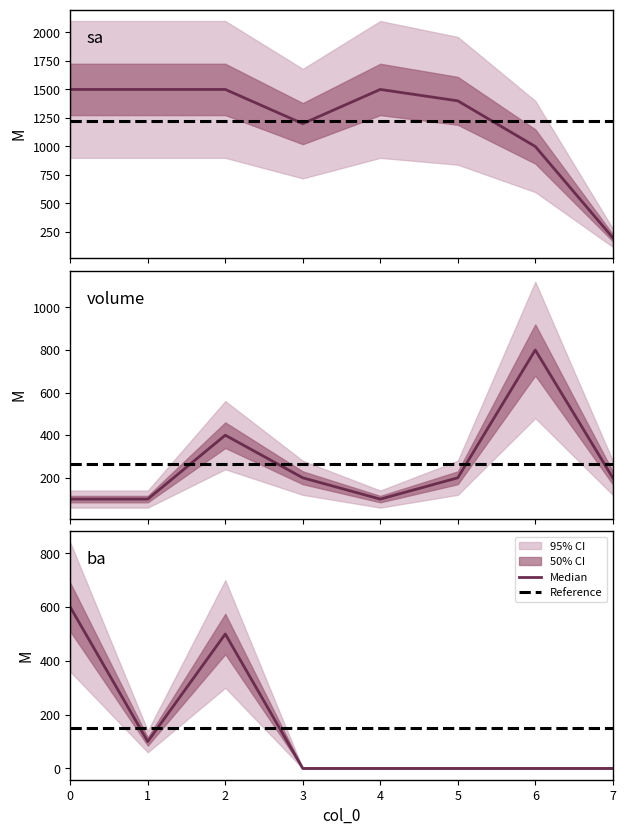

What is the difference between the second highest and minimum values in the volume series?

300